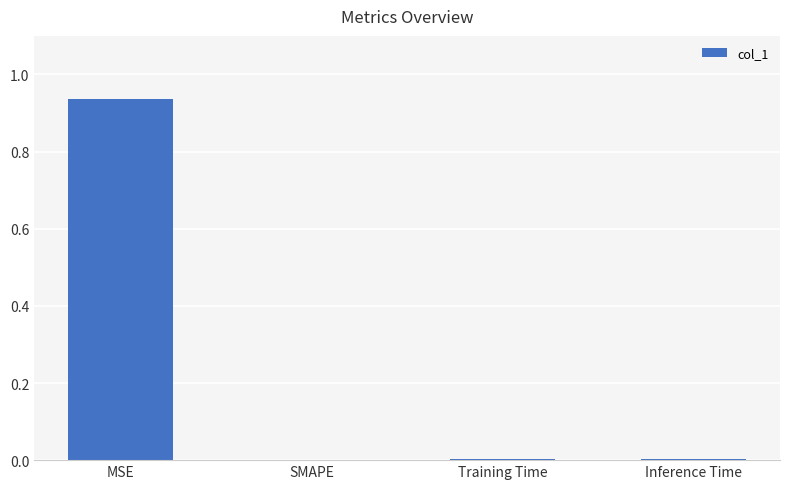

Are the bars horizontal?

No